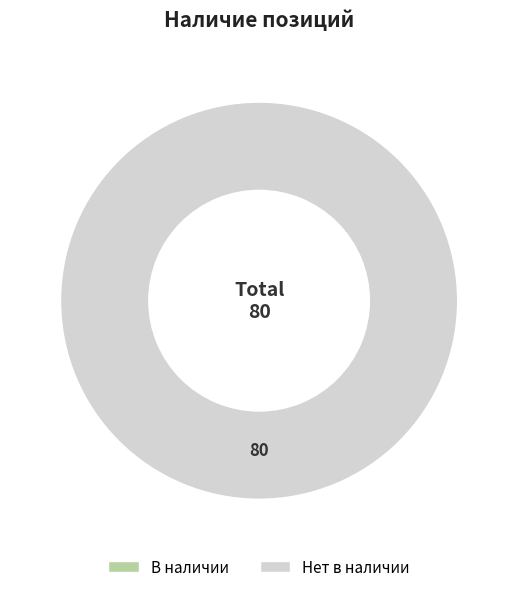

Combined, do В наличии and Нет в наличии account for over 50%?

Yes